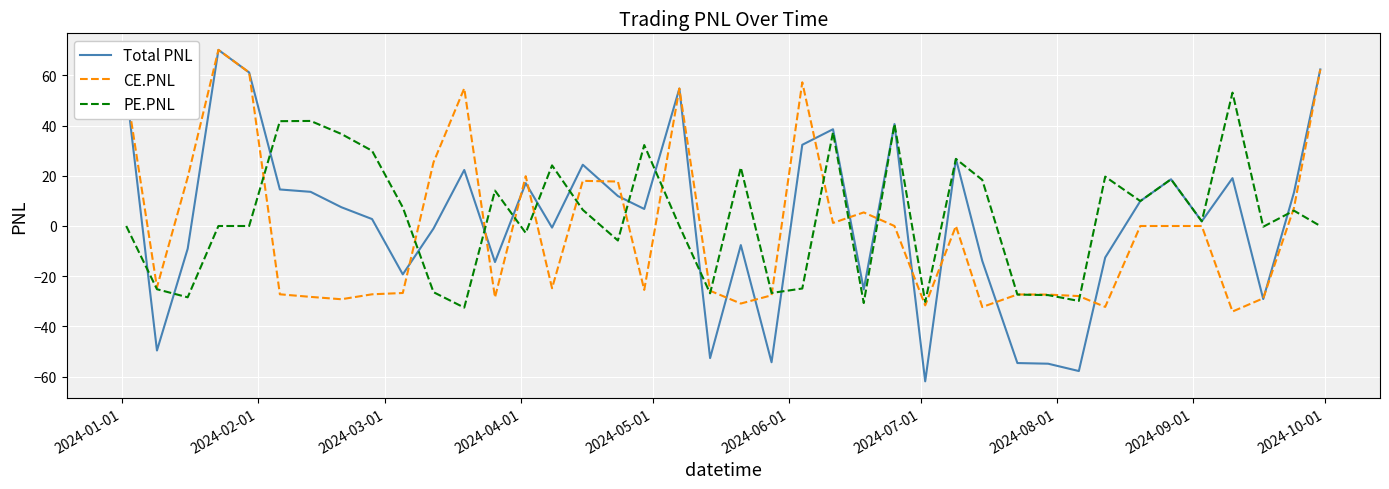

Which series has the widest spread of values?

Total PNL